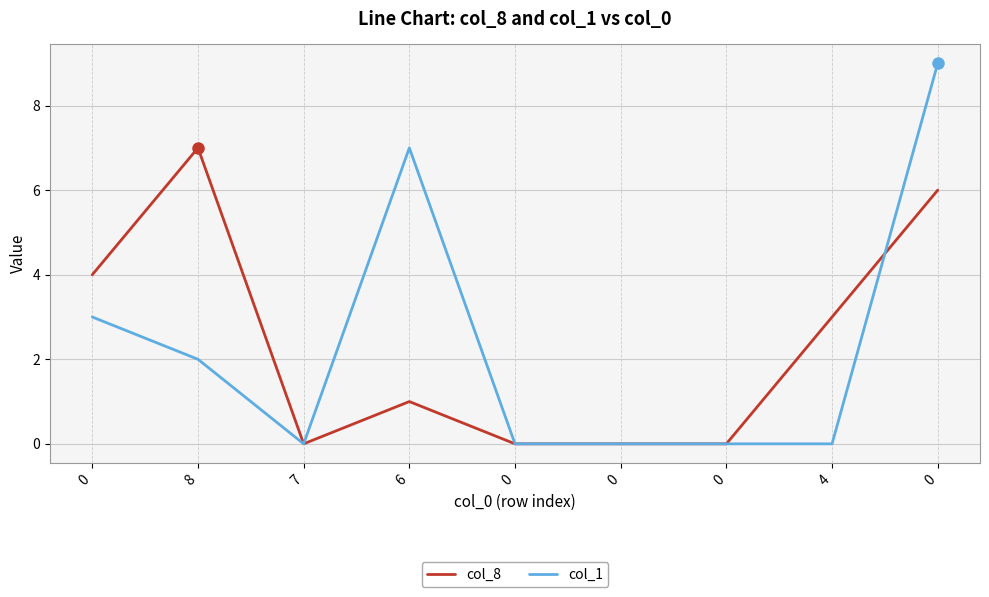

What is the difference between the highest and lowest values at 4?

3